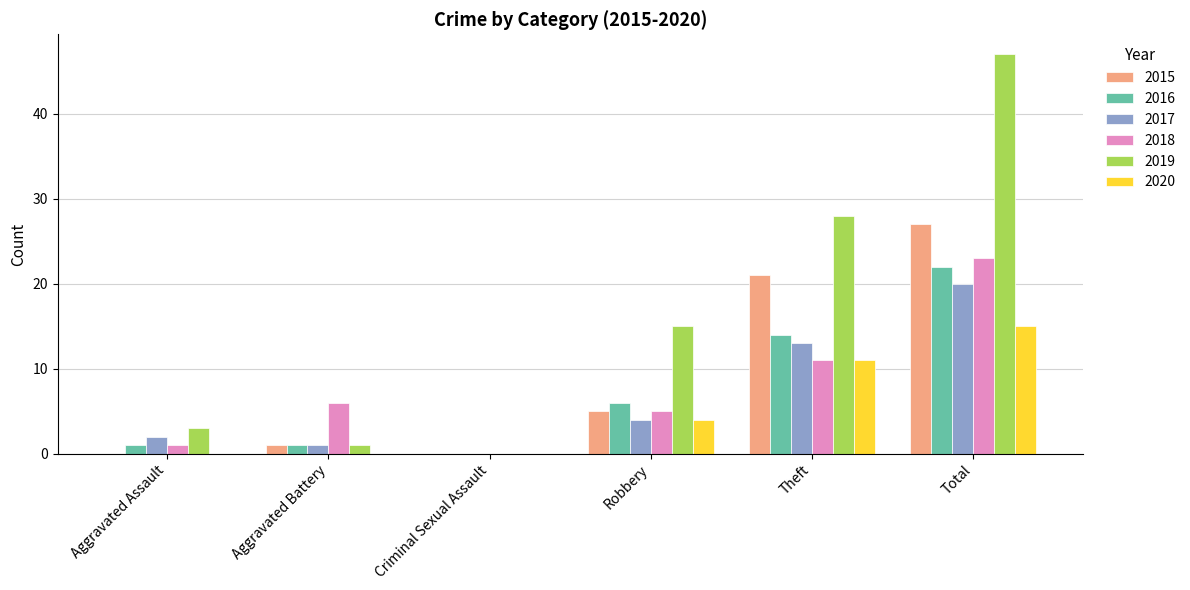

The 2020 series shows 10 at Total. True or false?

False